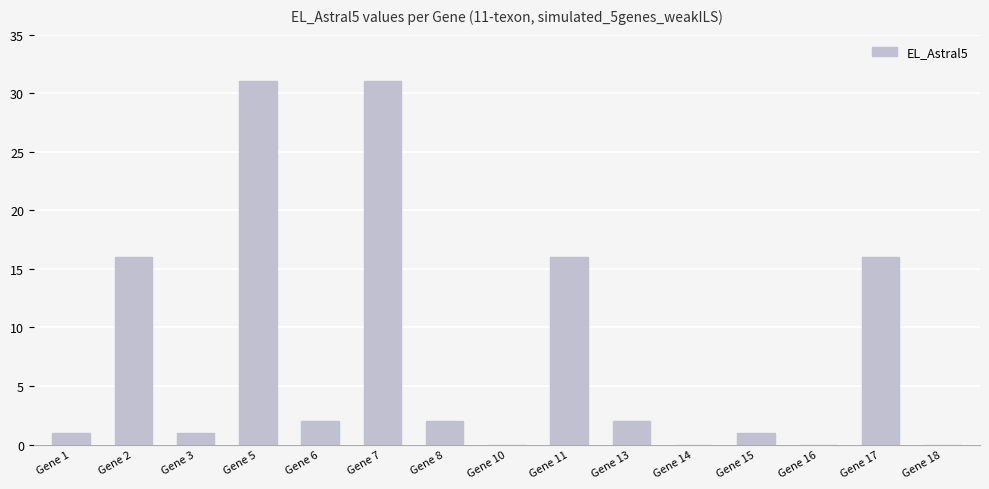

What is the sum of all values?

119